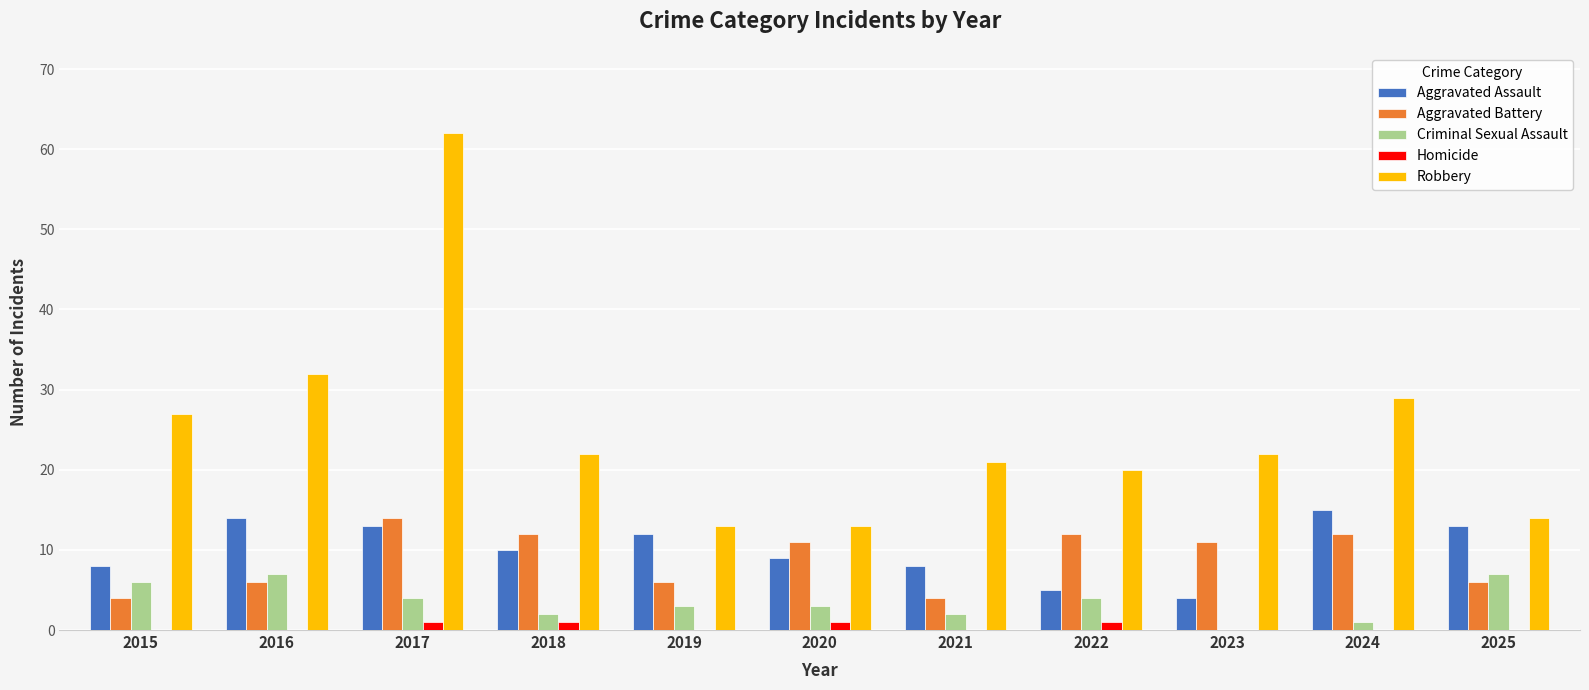

Is it true that Robbery equals 27 at 2015?

True